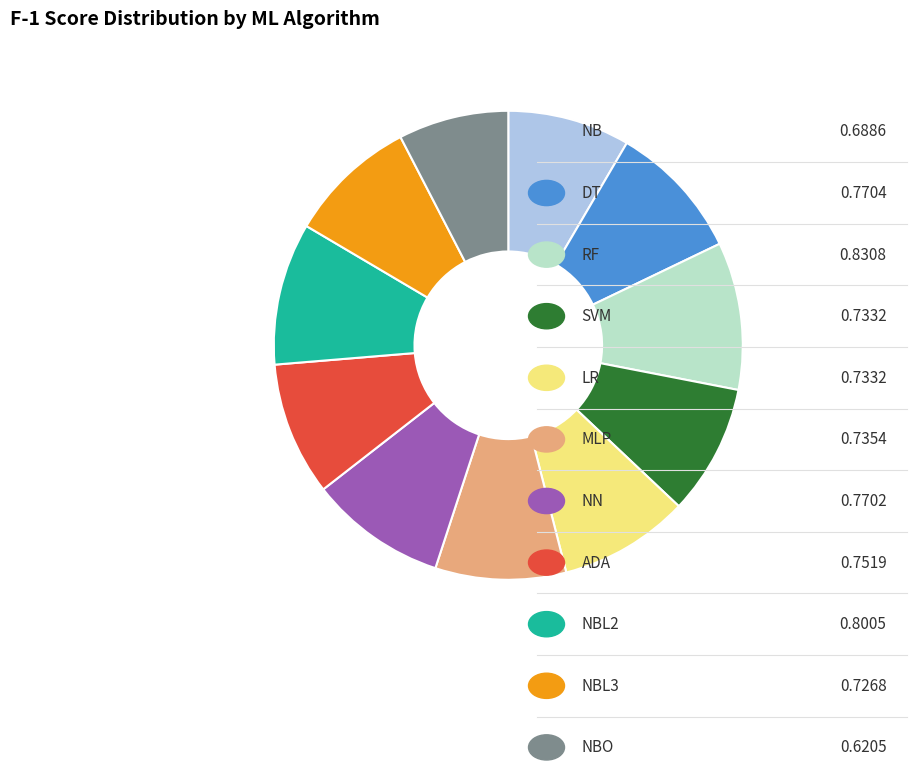

Is there a majority slice in this chart?

No